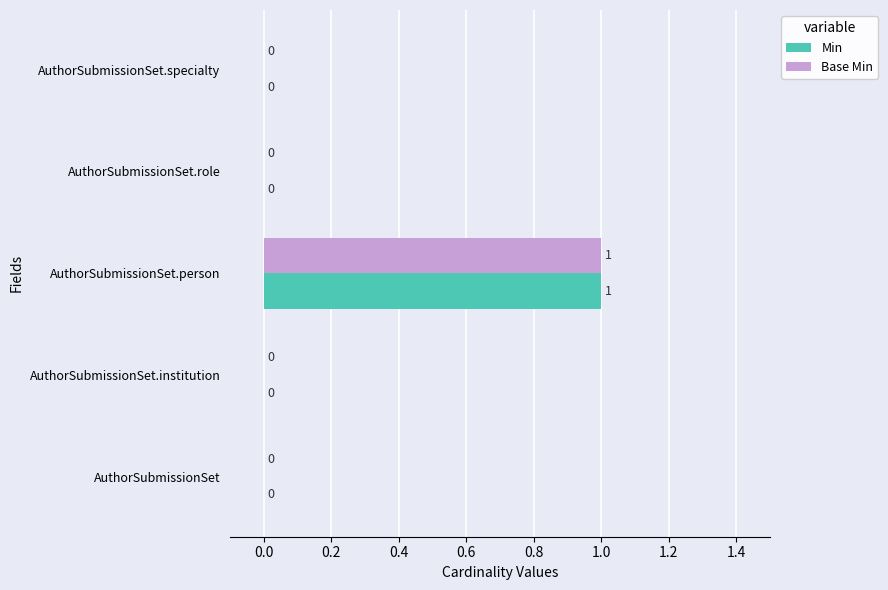

At which category is the sum across all series the highest?

AuthorSubmissionSet.person